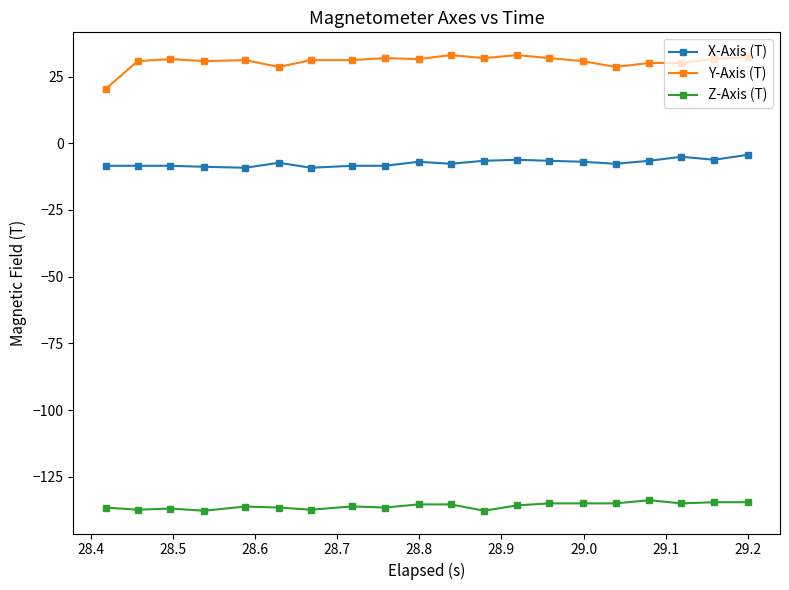

How many lines are shown in the chart?

3